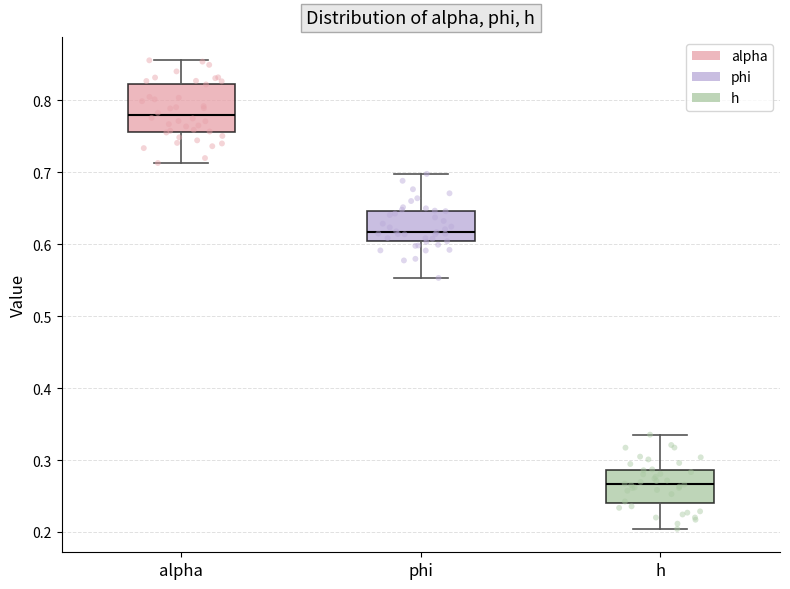

Which box's median line is the lowest?

h